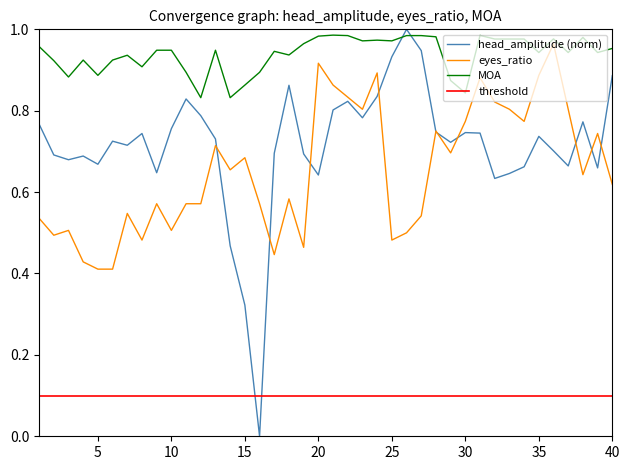

True or false: head_amplitude (norm) has a value of 1.4 at 25.

False